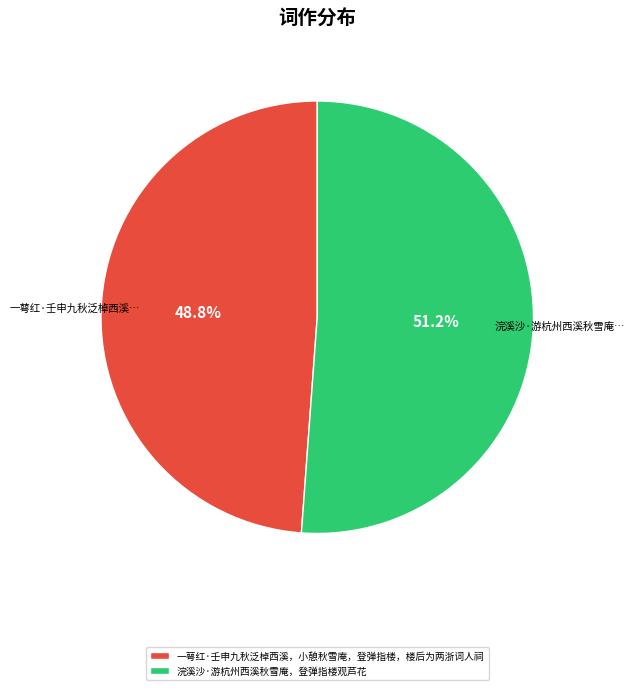

How many slices are in this pie chart?

2